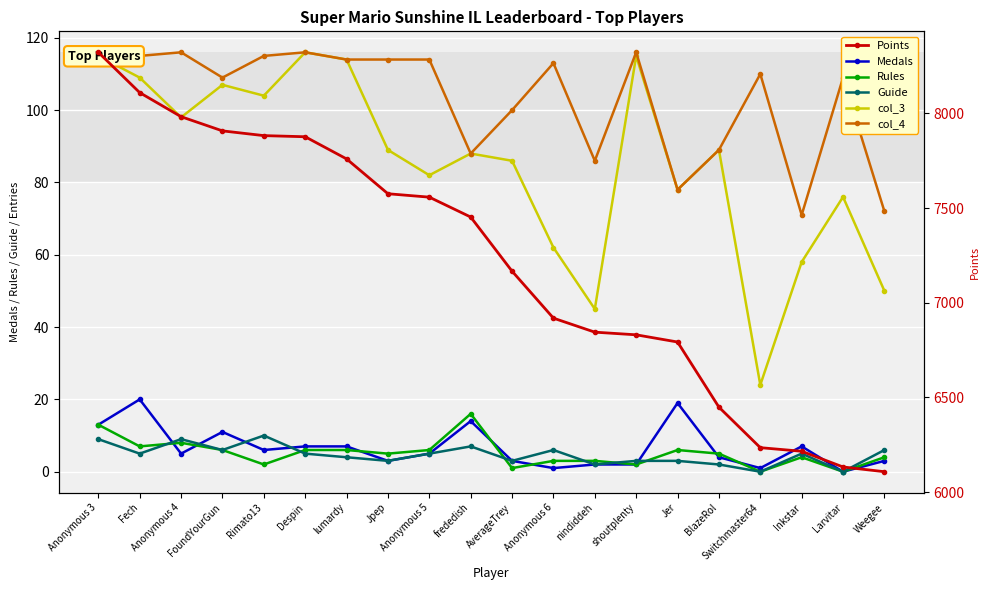

Does the chart display data point markers on the line(s)?

Yes